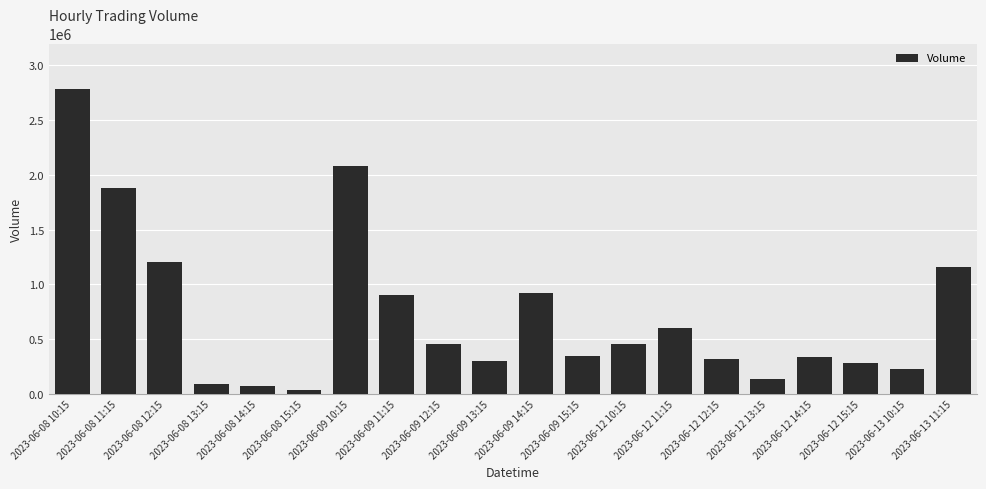

What is the smallest value displayed?

34929